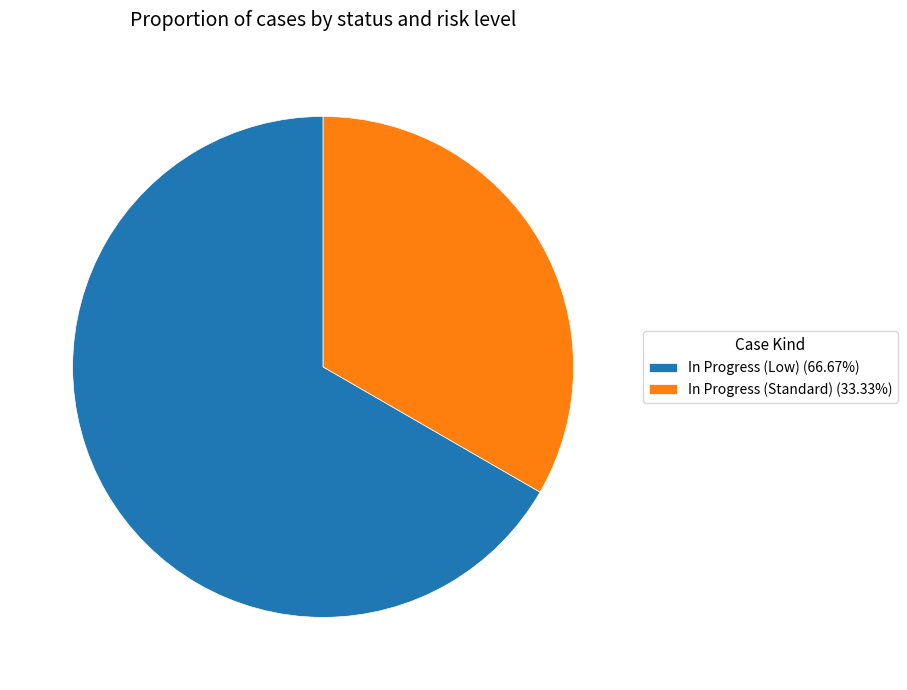

Is the sum of In Progress (Standard) (33.33%) and In Progress (Low) (66.67%) greater than half?

Yes